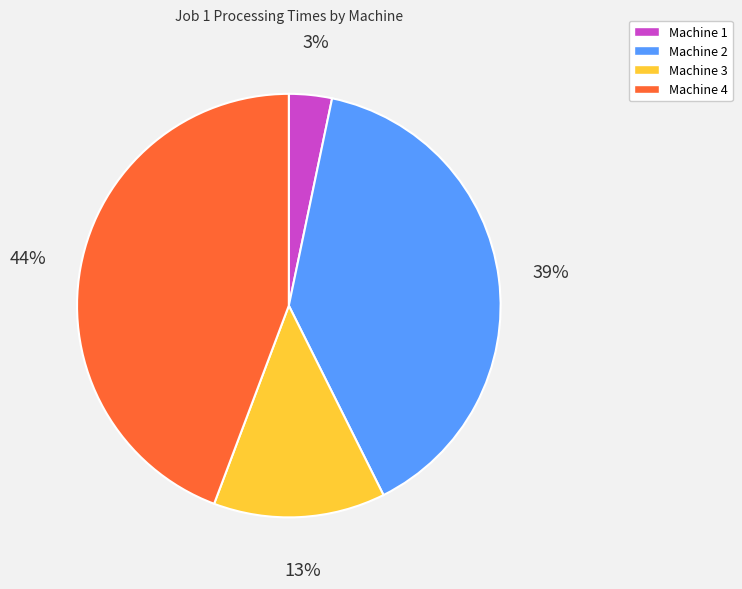

Do Machine 2 and Machine 1 together represent more than half of the pie?

No